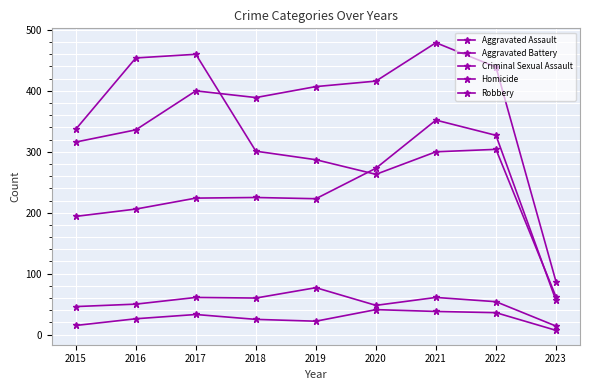

Is this an area chart (filled region under the line)?

No